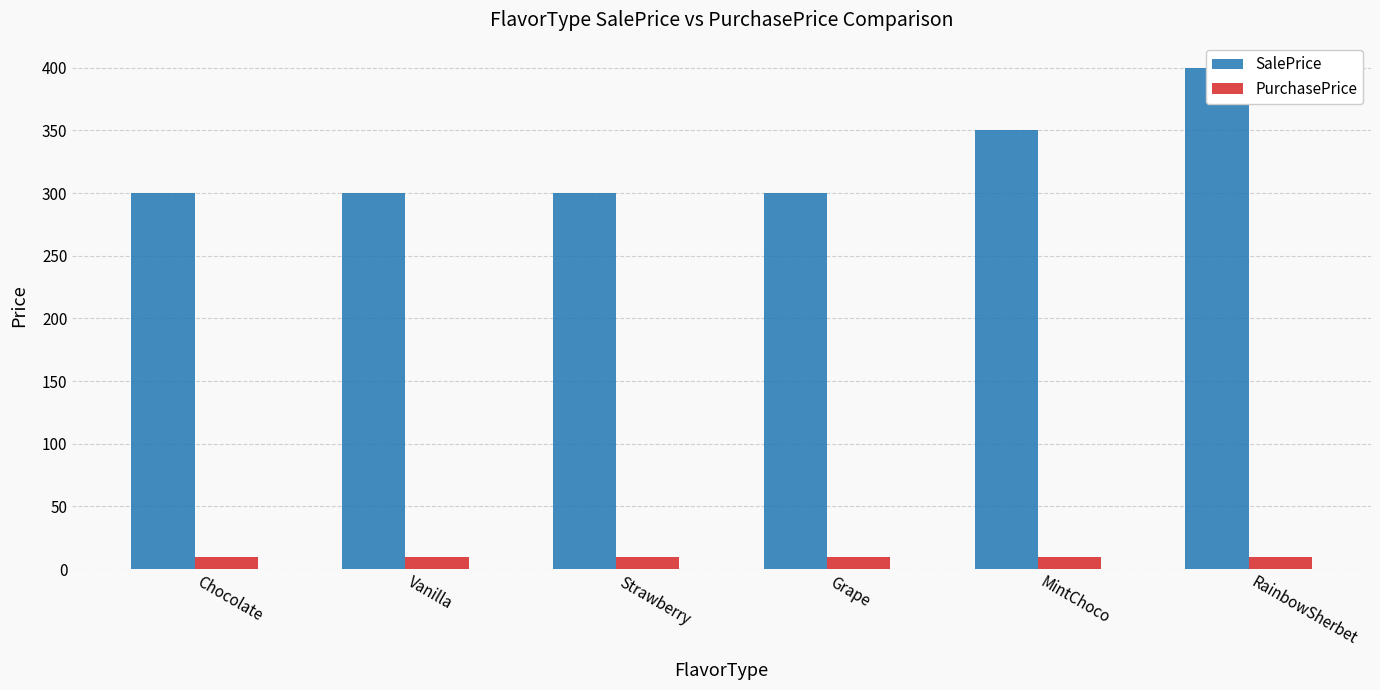

What is the maximum value shown in the chart?

400